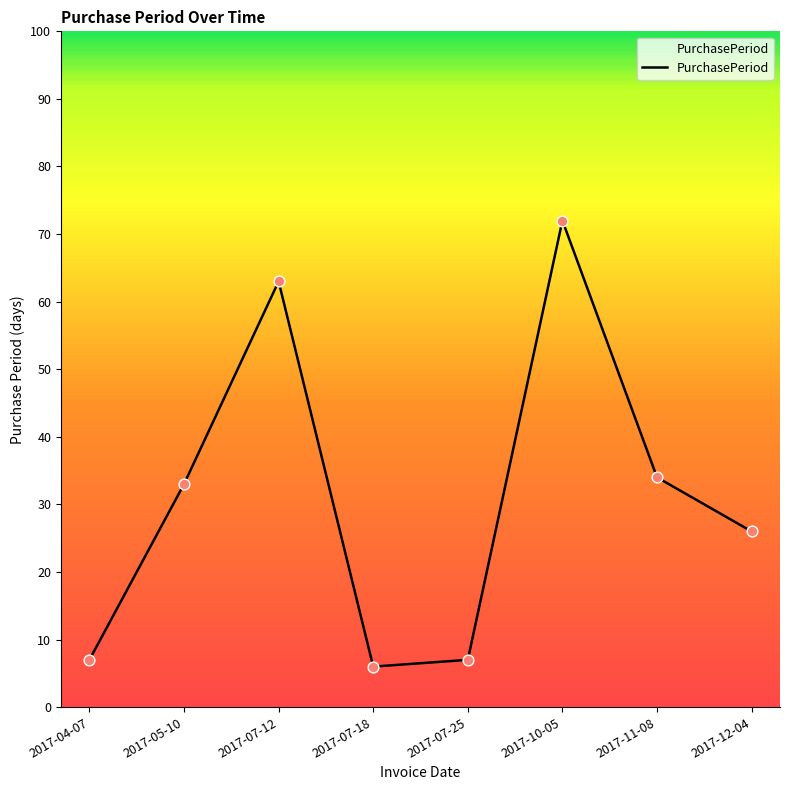

Approximately how many times larger is the value at 2017-04-07 compared to 2017-07-18?

1.2